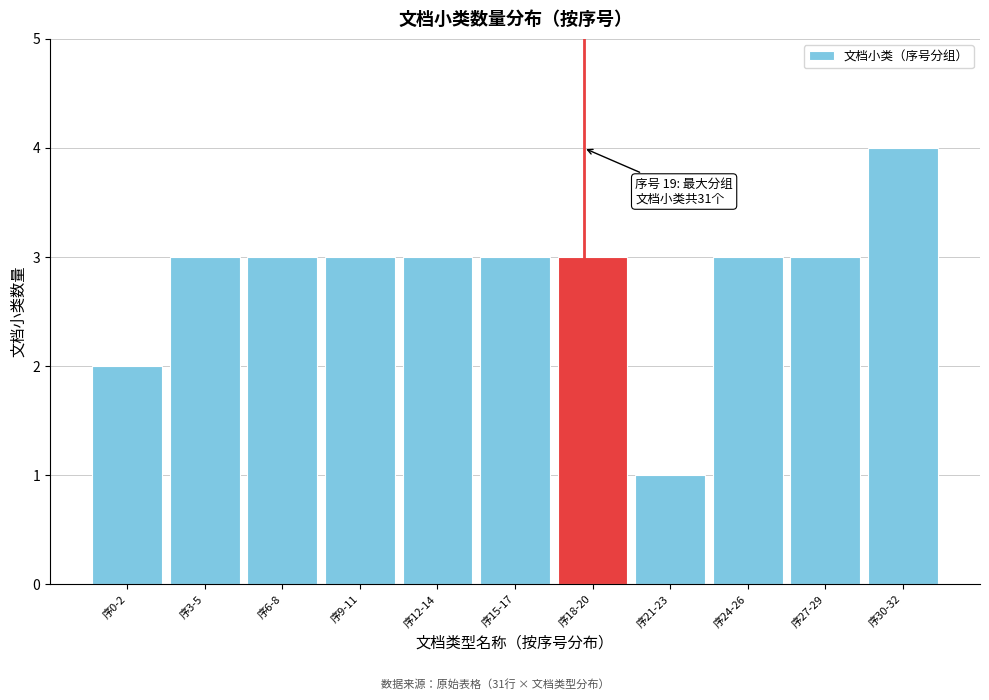

Reading left to right, transcribe all the data shown in this chart.

序0-2=2	序3-5=3	序6-8=3	序9-11=3	序12-14=3	序15-17=3	序18-20=3	序21-23=1	序24-26=3	序27-29=3	序30-32=4